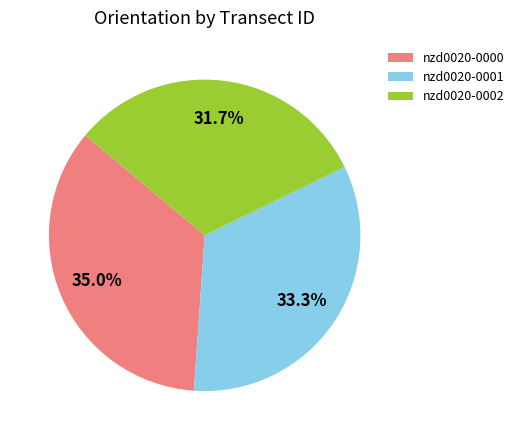

Between nzd0020-0001 and nzd0020-0000, which is larger?

nzd0020-0000